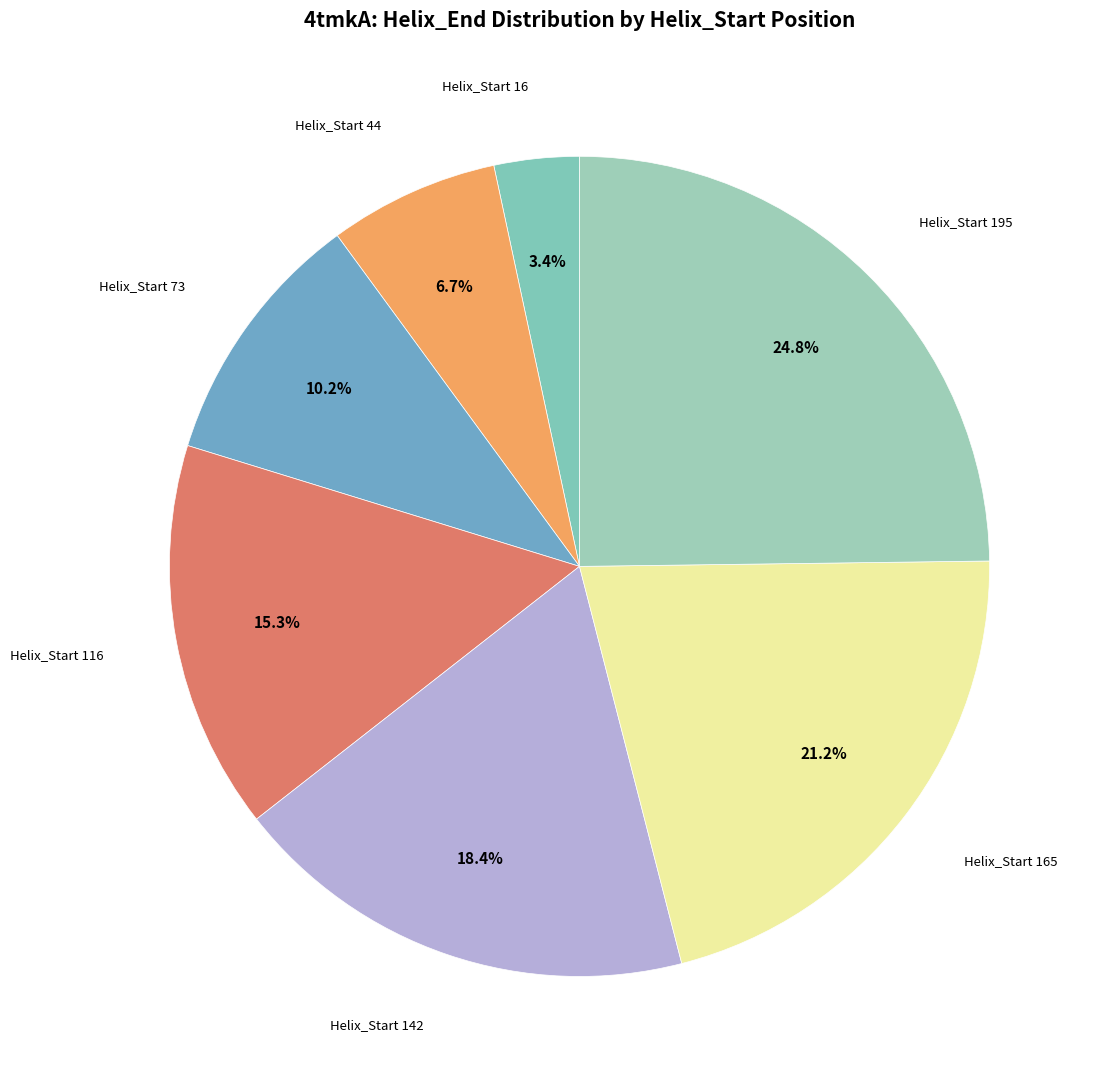

What is the smallest slice in the pie chart?

16